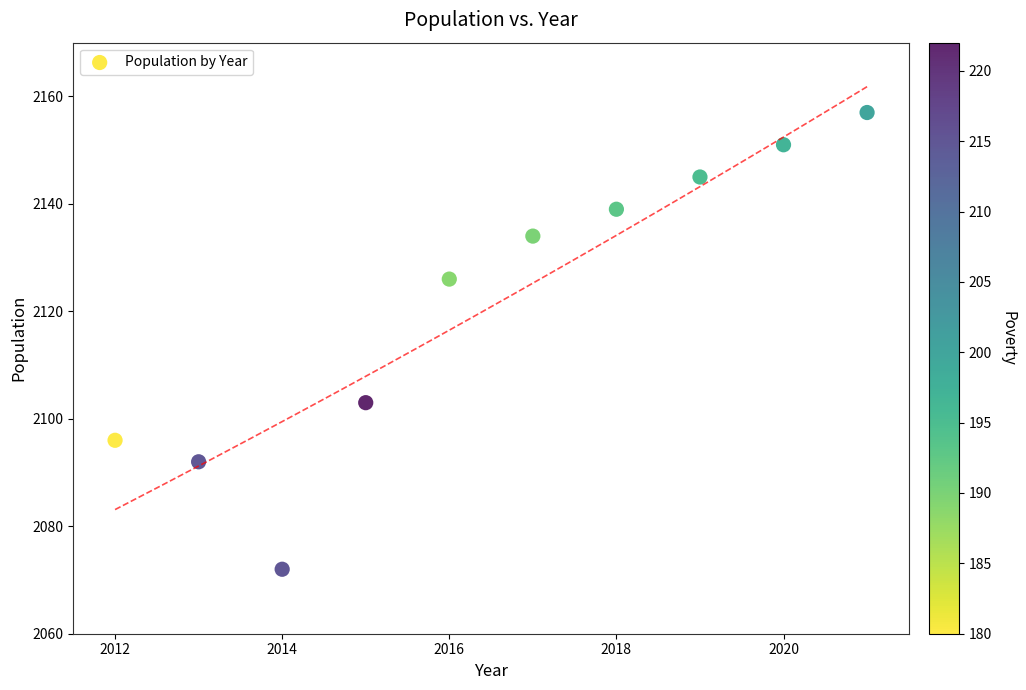

What is the range of Y values (max minus min)?

85